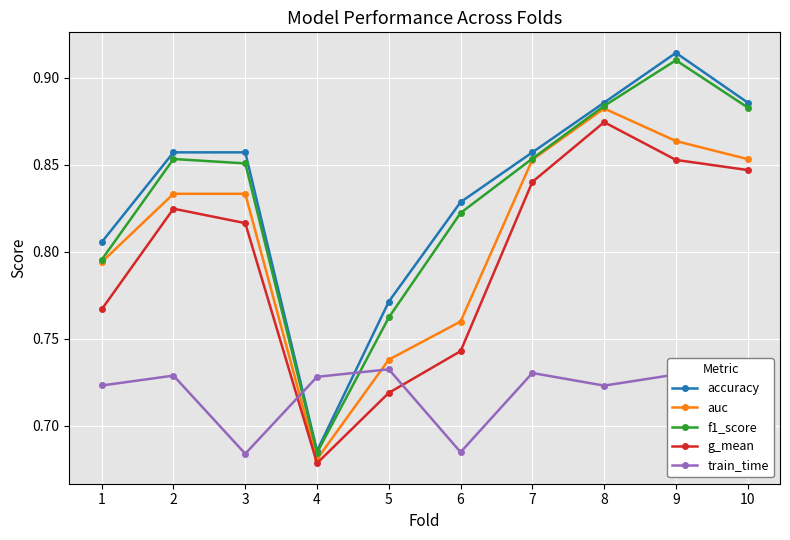

Which series has the widest spread of values?

accuracy